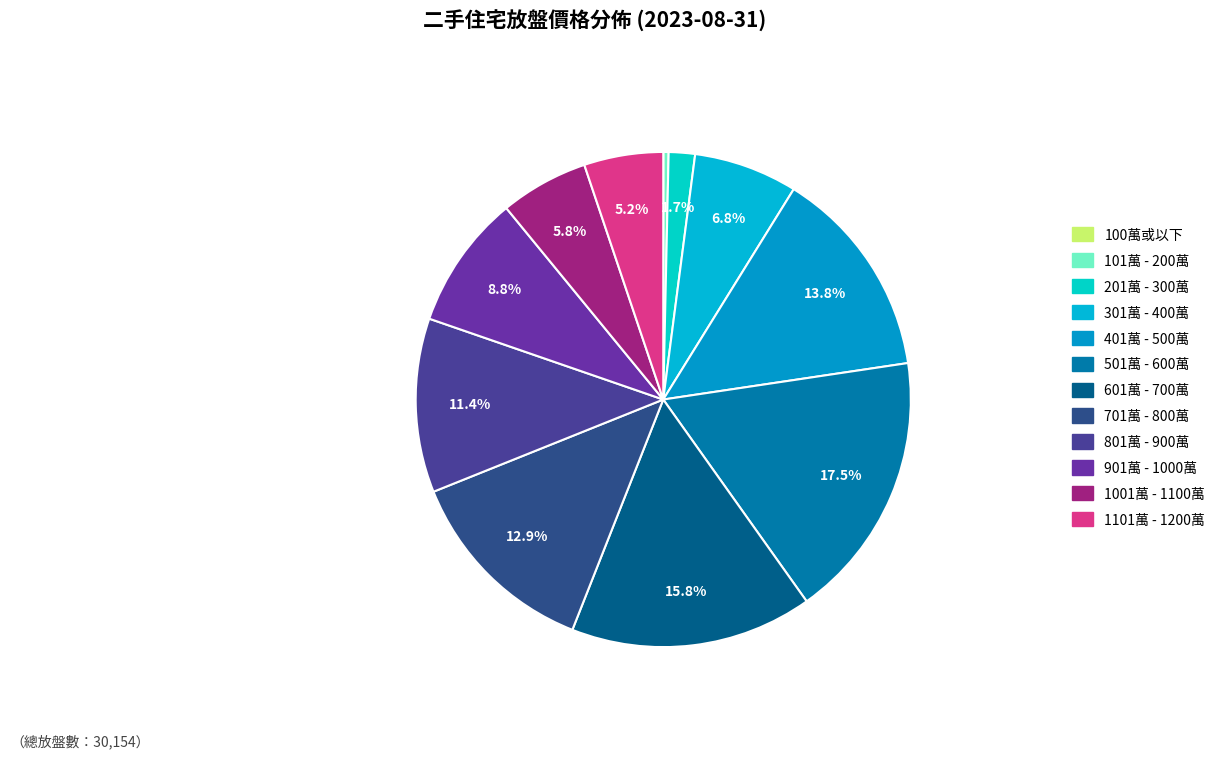

How many slices are in this pie chart?

12